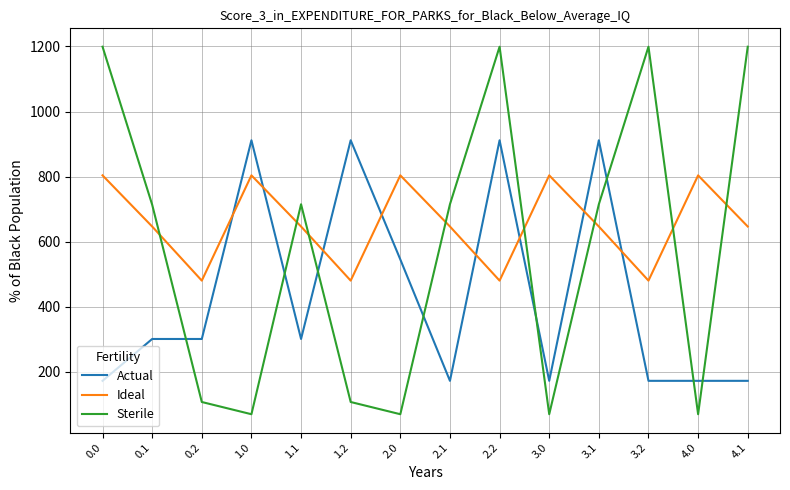

List the series in order of their overall mean, lowest first.

Actual, Sterile, Ideal